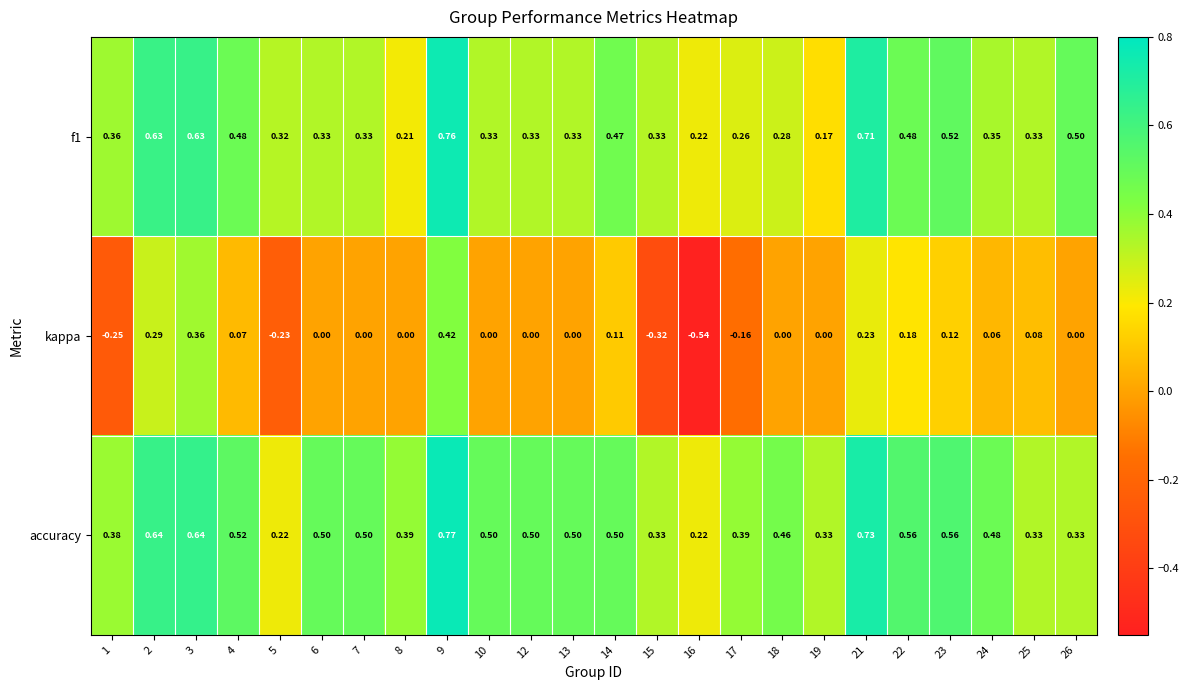

At which category is the sum across all series the highest?

9